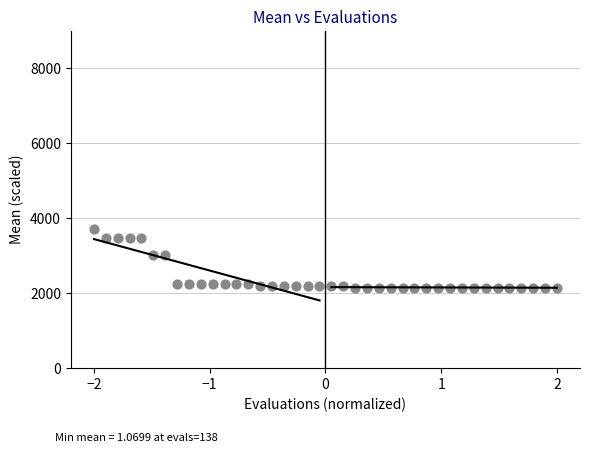

What is the range of Y values (max minus min)?

1573.3